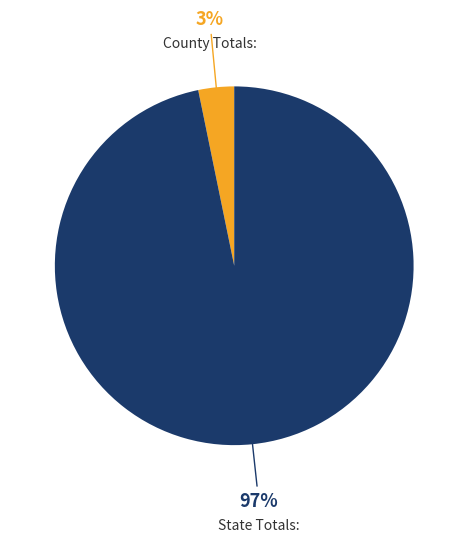

To the nearest percent, what is the difference between the largest and smallest slice percentages?

94%